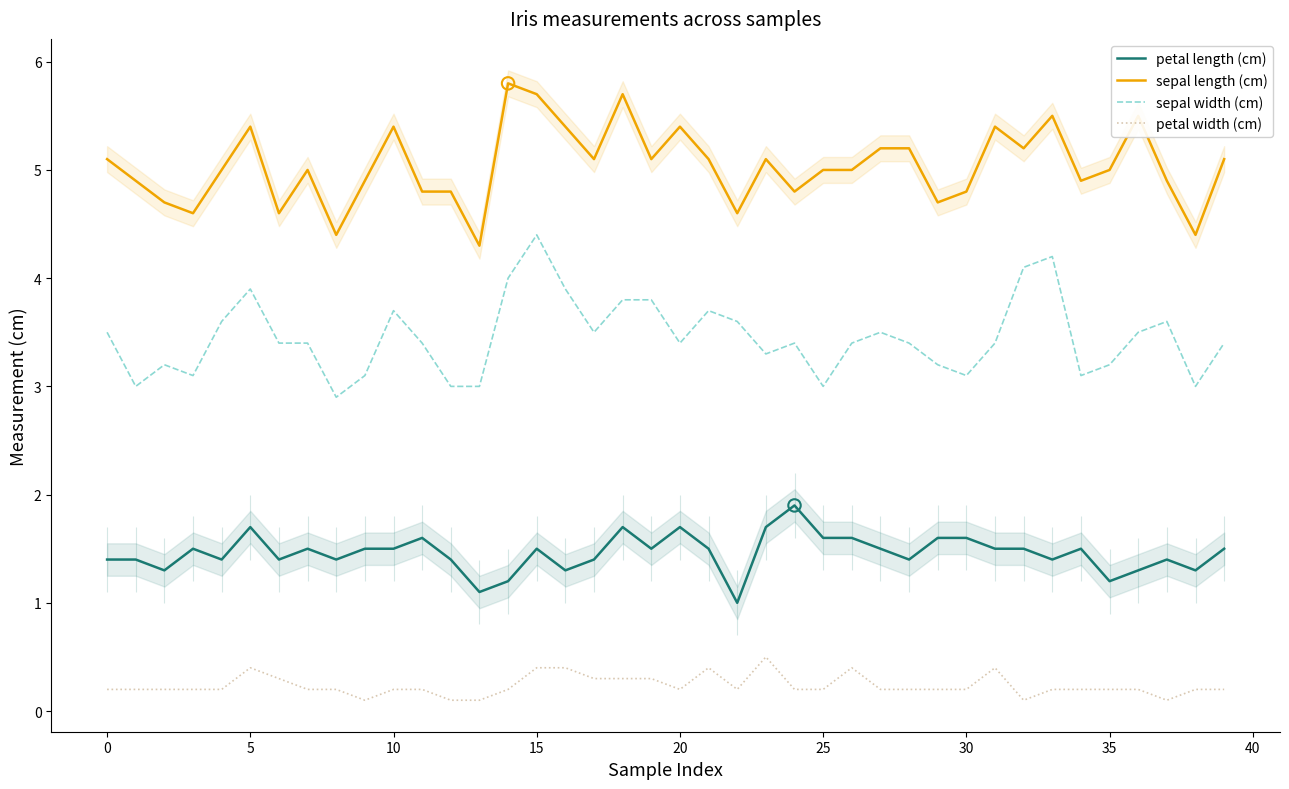

At how many categories does at least one series exceed 0?

40